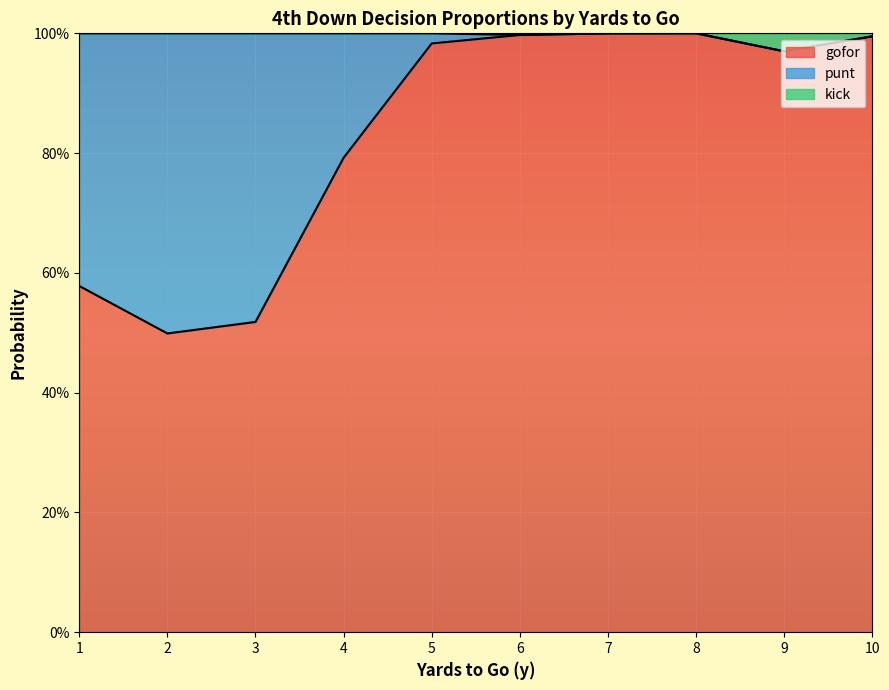

What is the maximum value for gofor?

1.0